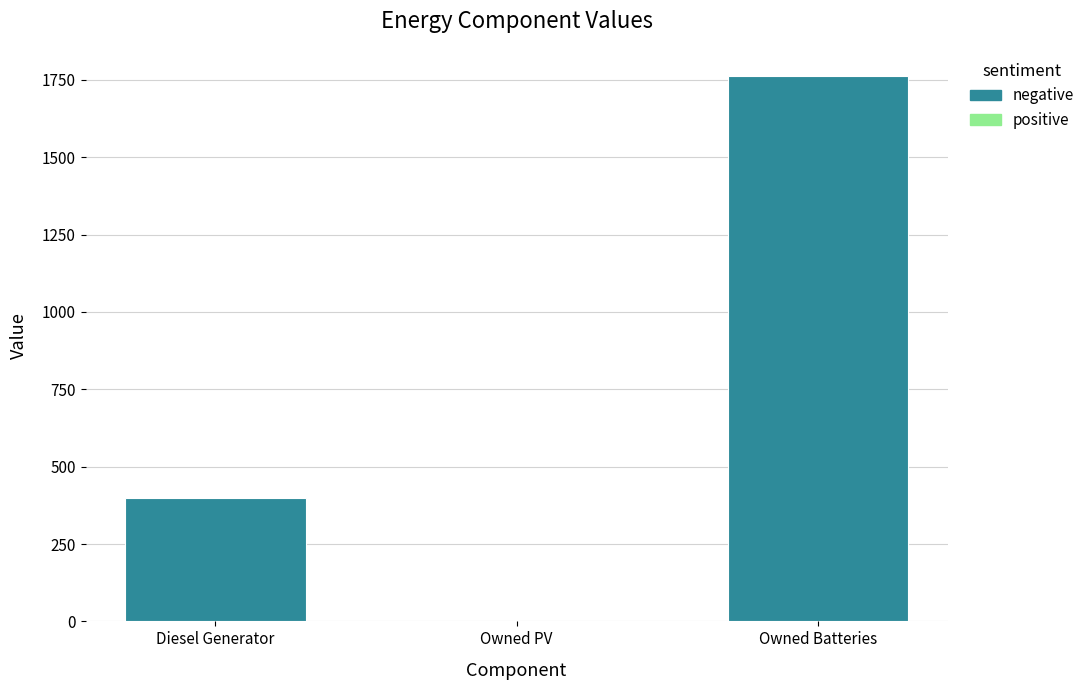

Which has a higher value, Owned PV or Owned Batteries?

Owned Batteries